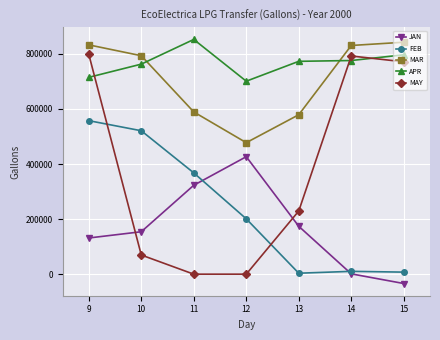

Rank the series by their maximum value, from lowest to highest.

JAN, FEB, MAY, MAR, APR